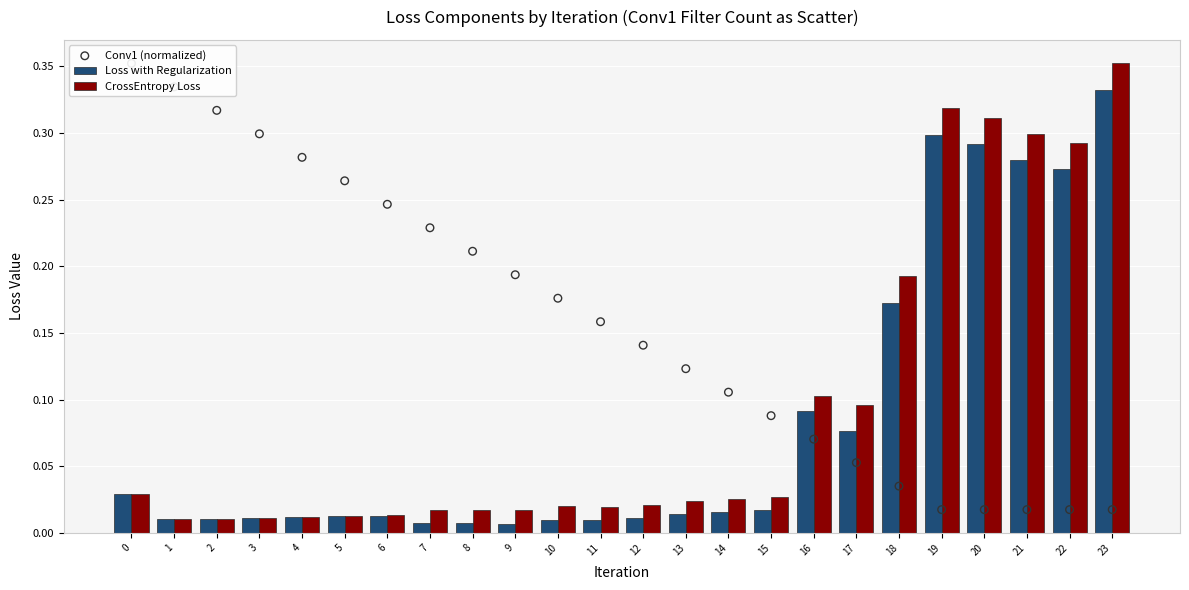

Which series reaches the minimum Y coordinate?

Loss with Regularization